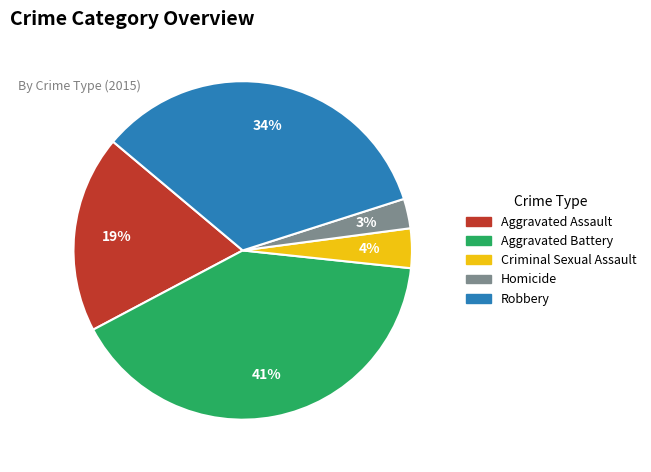

What percentage is the Aggravated Battery slice, to the nearest percent?

41%